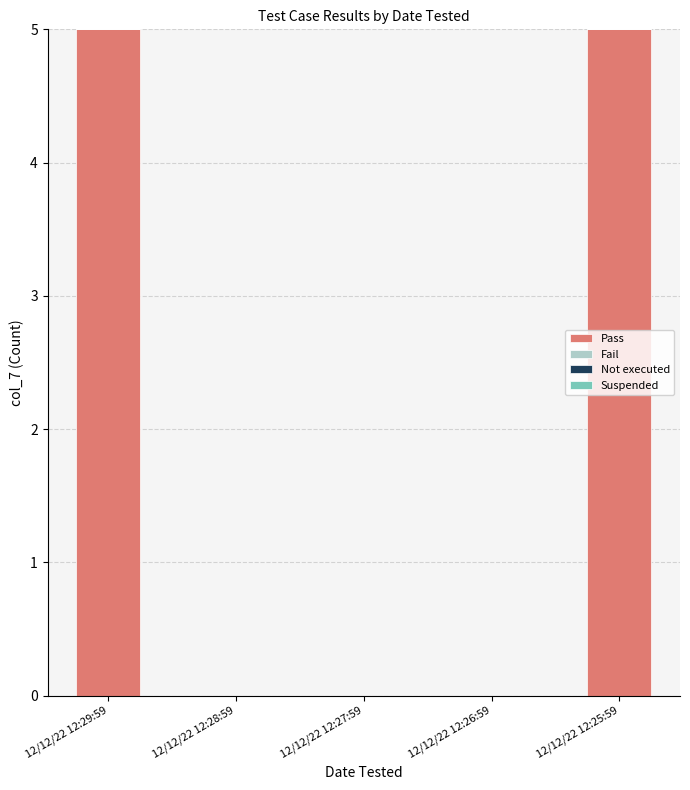

True or false: the data shows 0 at 12/12/22 12:27:59.

True